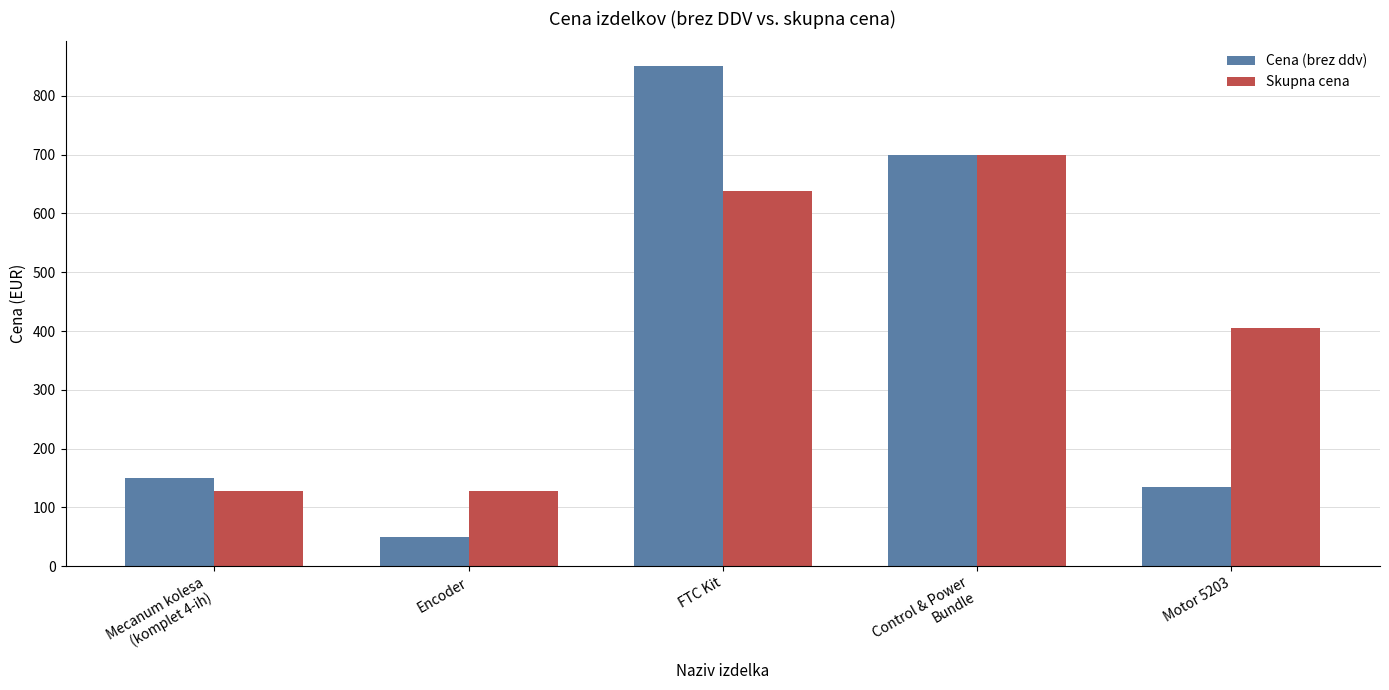

What position from the left is Motor 5203?

5